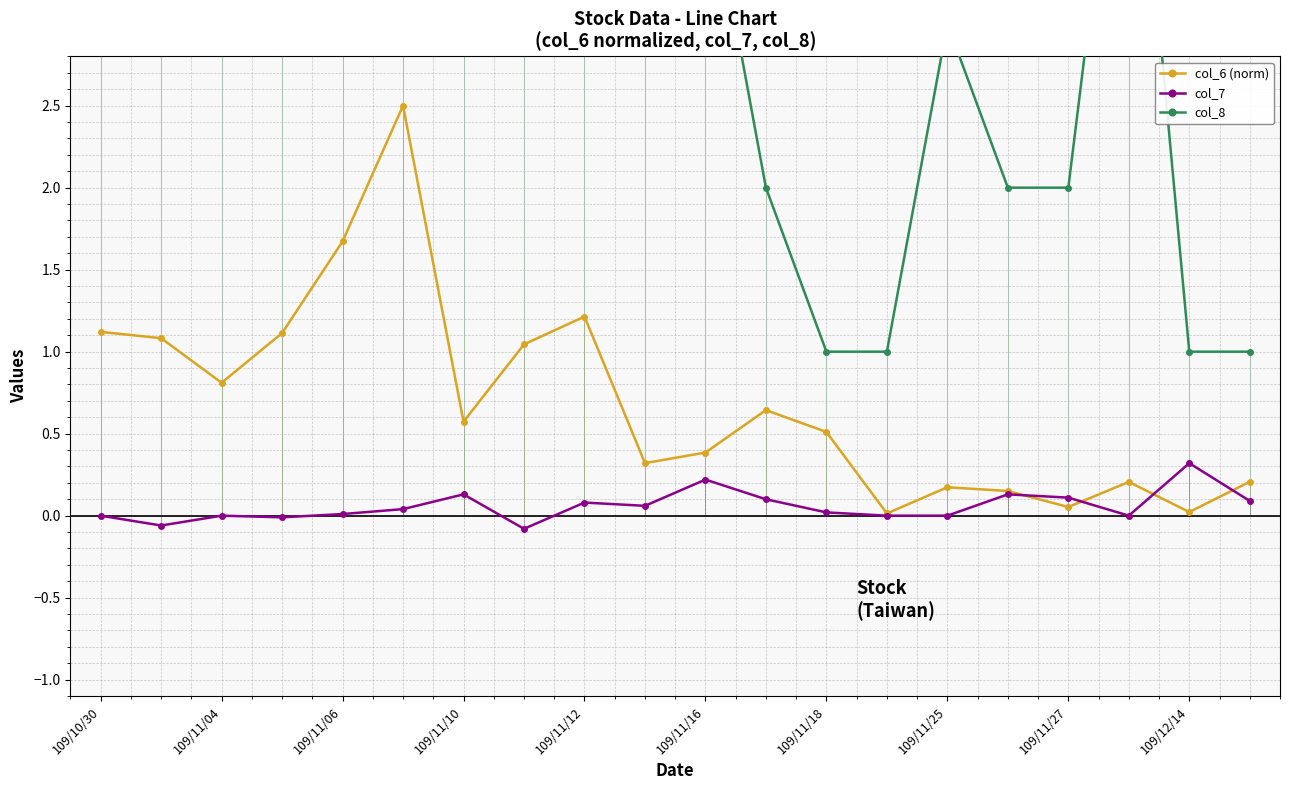

Does the chart display data point markers on the line(s)?

Yes